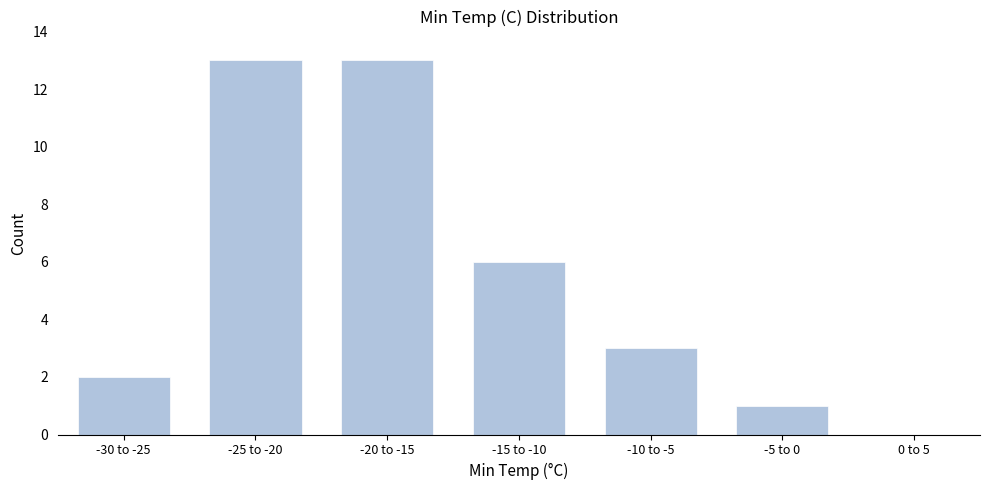

Reading right to left, transcribe all the data shown in this chart.

0 to 5=0	-5 to 0=1	-10 to -5=3	-15 to -10=6	-20 to -15=13	-25 to -20=13	-30 to -25=2